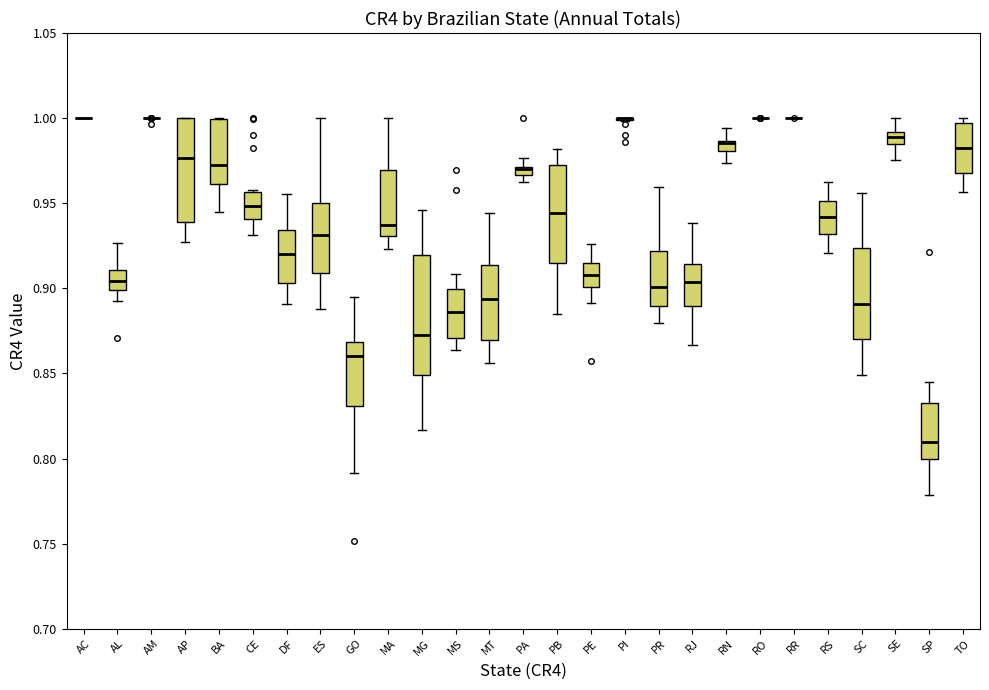

Comparing the boxes themselves (not the whiskers), which one is the tallest?

MG